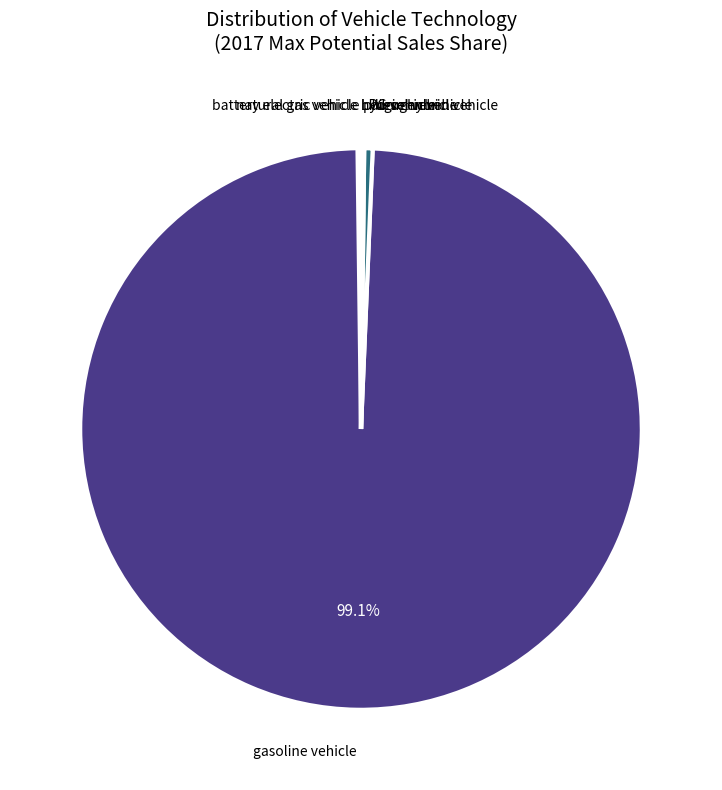

To the nearest percent, what is the average slice percentage?

14%